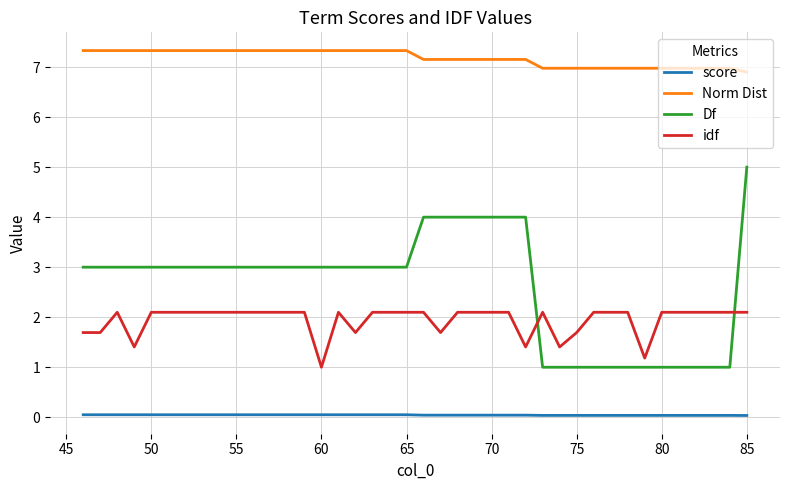

What are all the series names shown in the legend?

score, Norm Dist, Df, idf